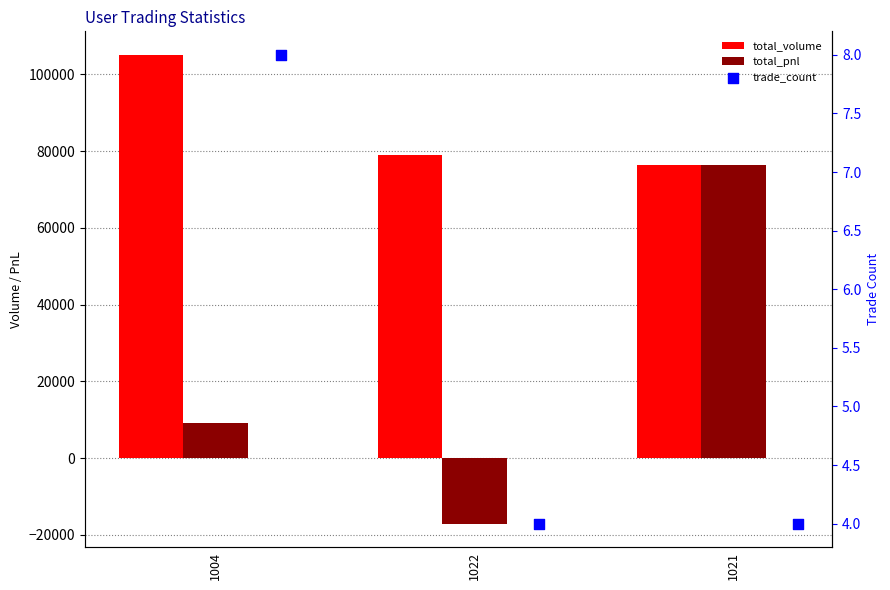

At which category is the sum across all series the highest?

1021